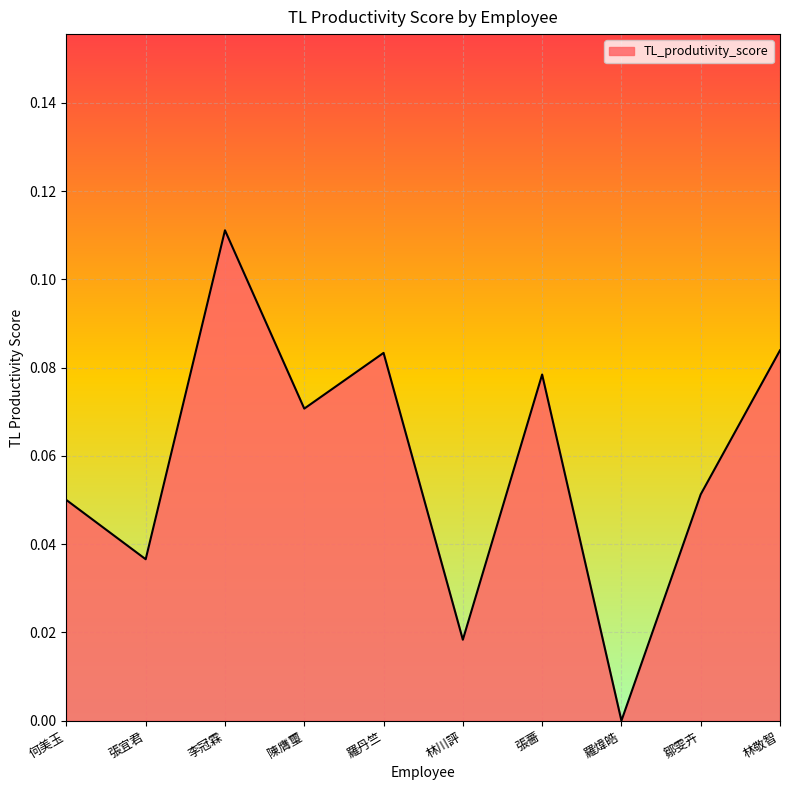

At which category does the chart reach its peak across all series?

李冠霖